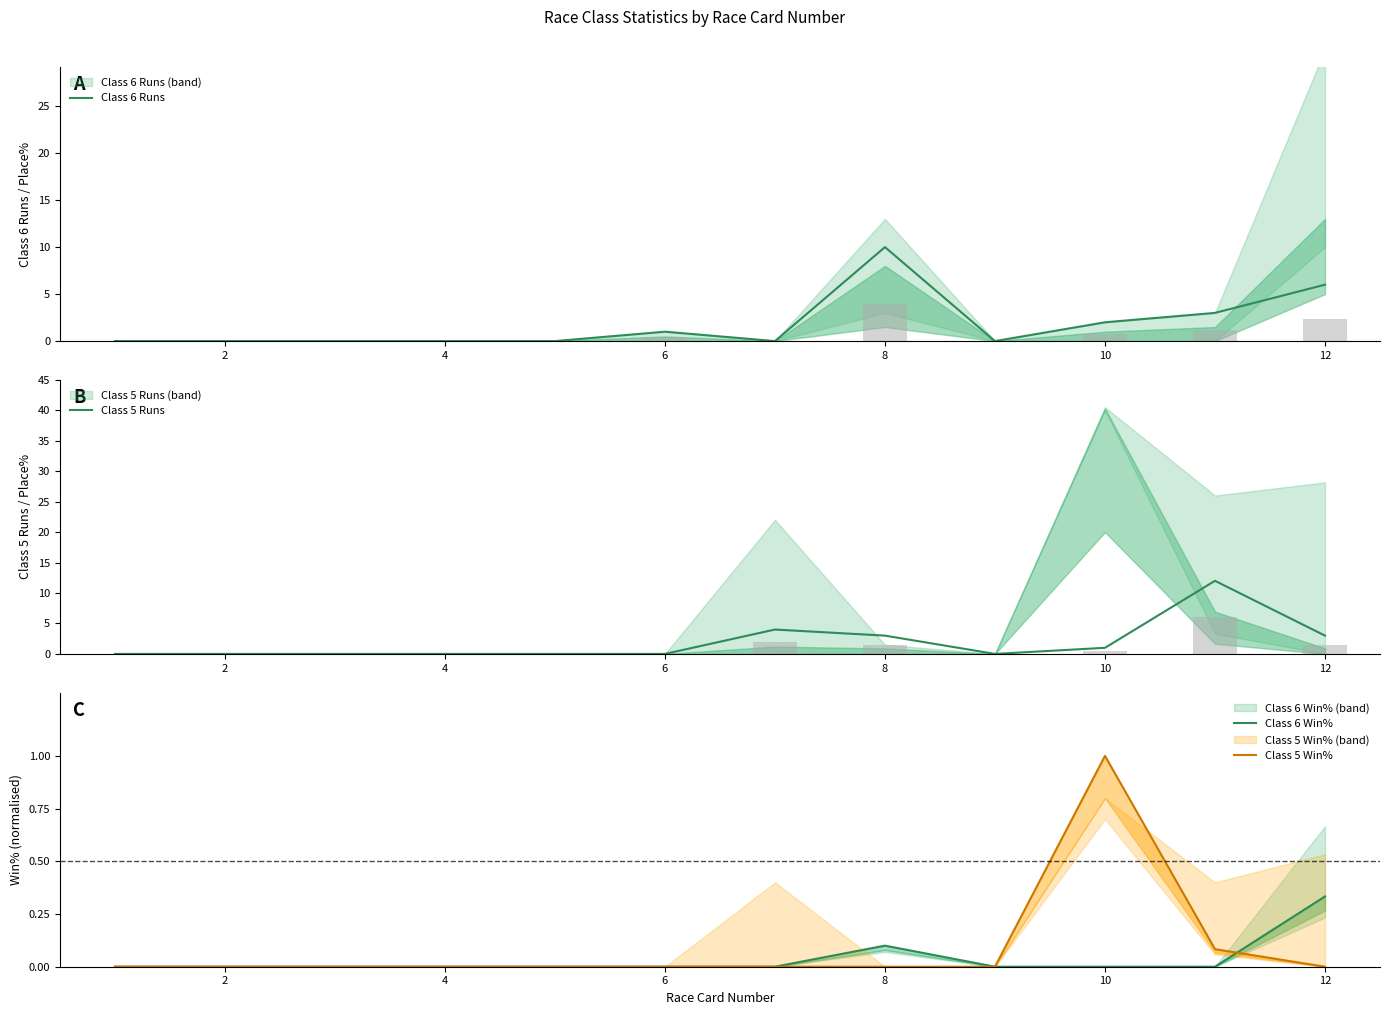

What is the sum of all Class 6 Runs values?

22